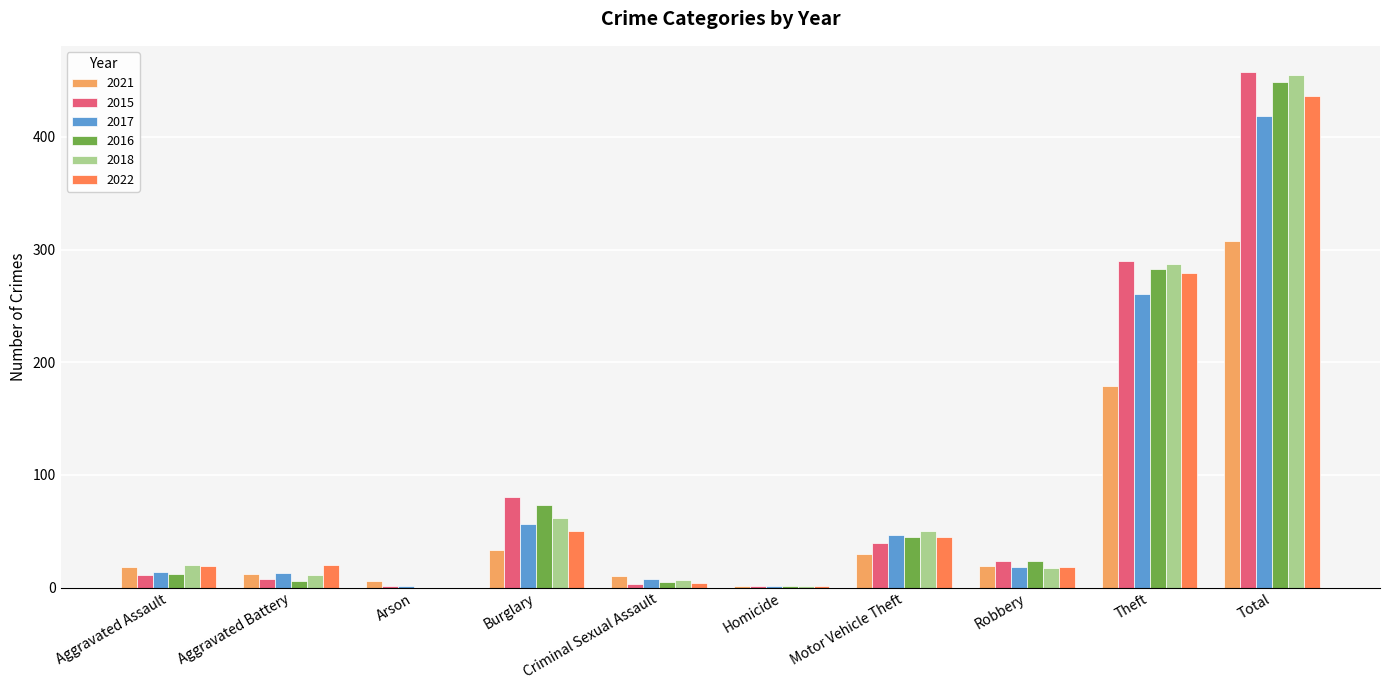

Is it true that 2021 equals 308 at Total?

True